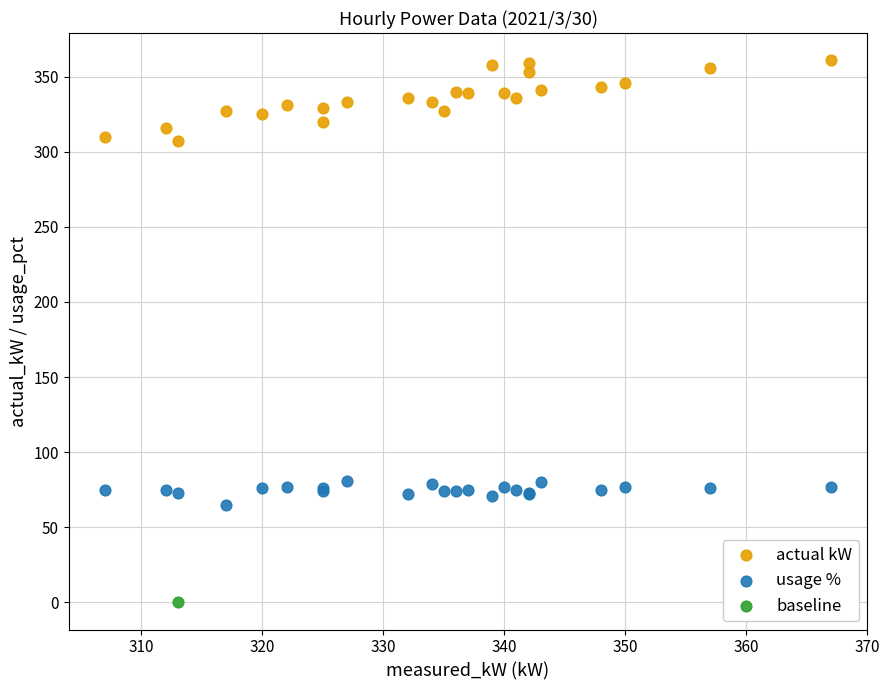

What are all the series names shown in the legend?

actual kW, usage %, baseline